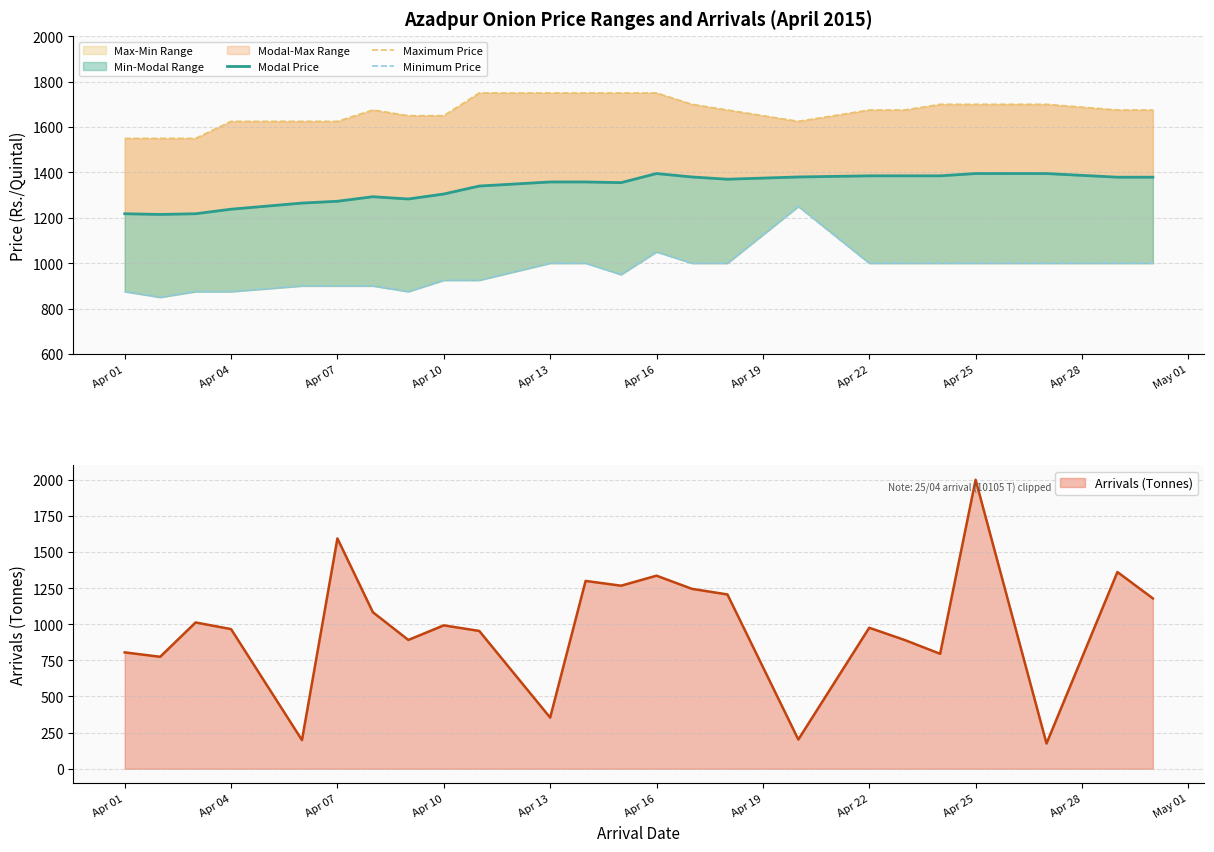

What is the maximum value for Arrivals (Tonnes)?

2000.0